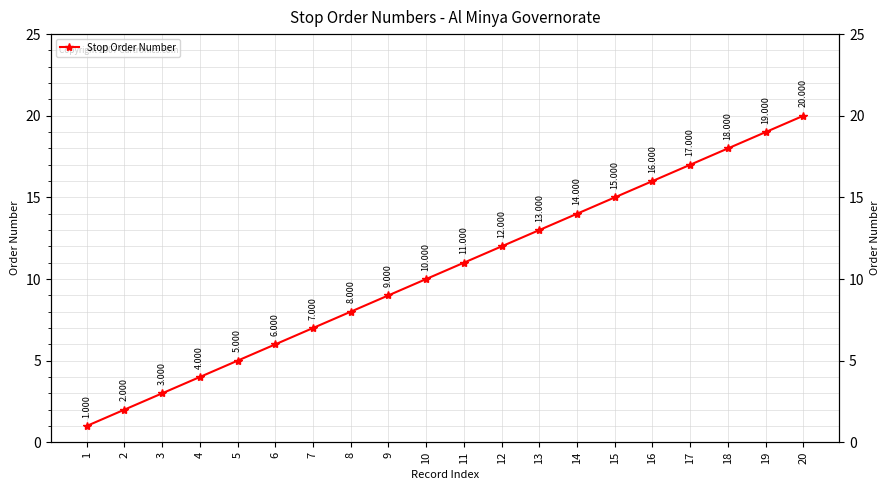

What is the maximum value shown in the chart?

20